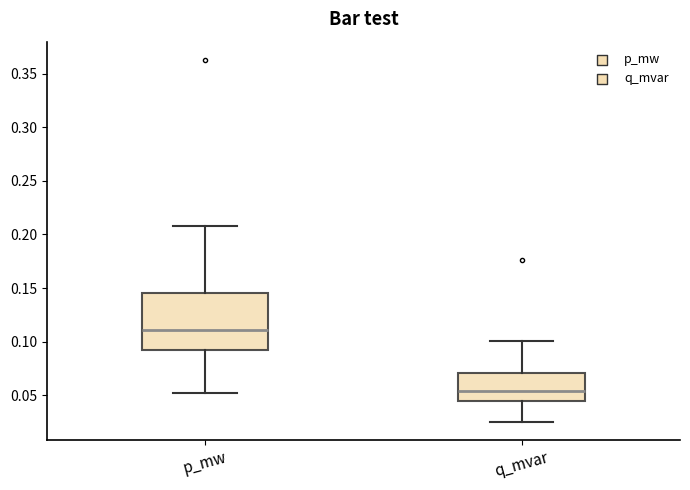

Reading left to right, transcribe this box plot: for each box, give where its median line is, the range the box spans, and where its two whiskers end, as read against the y-axis. The values are not printed on the chart, so give them approximately, as read against the axis.

p_mw: median 0.110, box 0.090 to 0.145, whiskers 0.050 to 0.210
q_mvar: median 0.055, box 0.045 to 0.070, whiskers 0.025 to 0.100